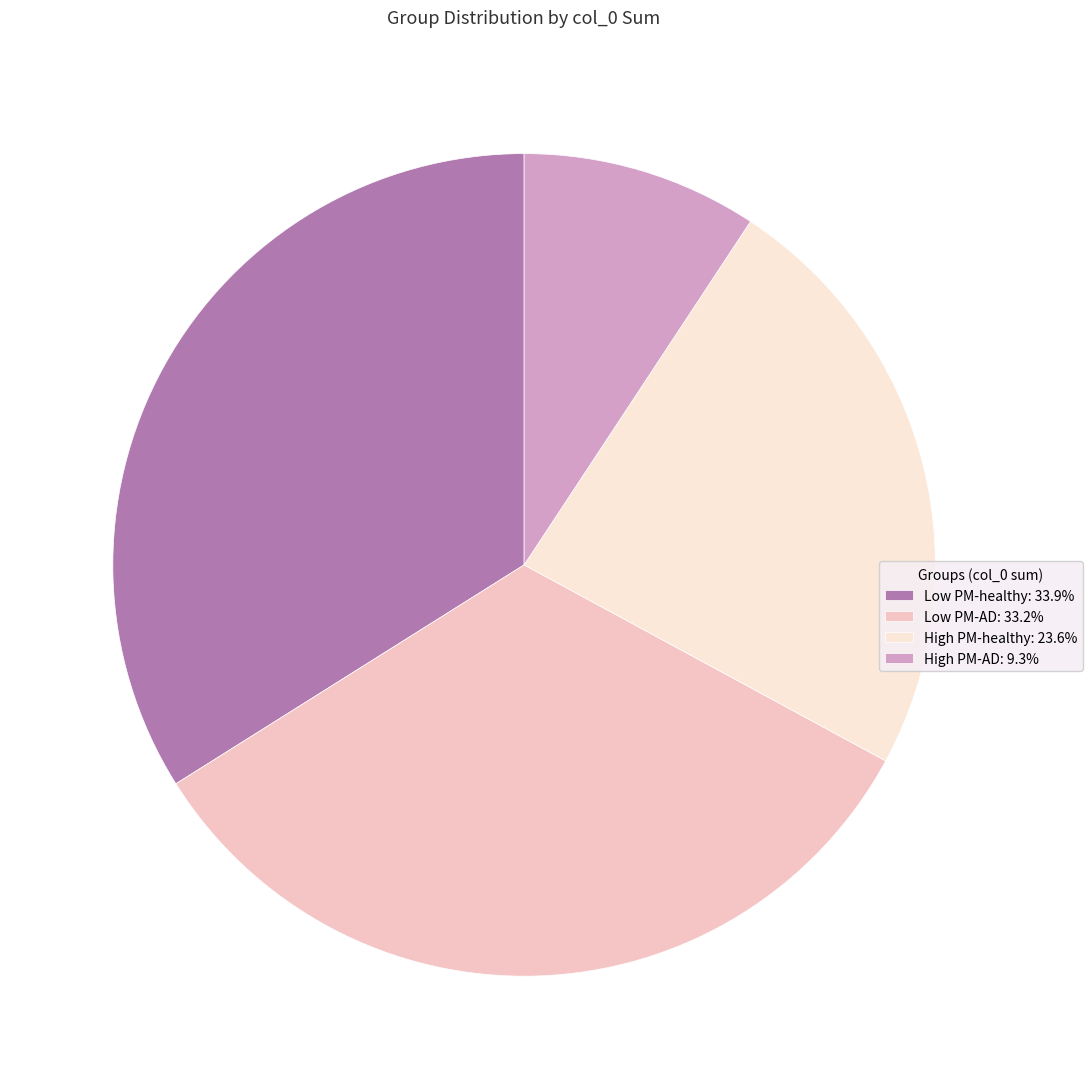

True or false: High PM-healthy accounts for 34% of the total.

False